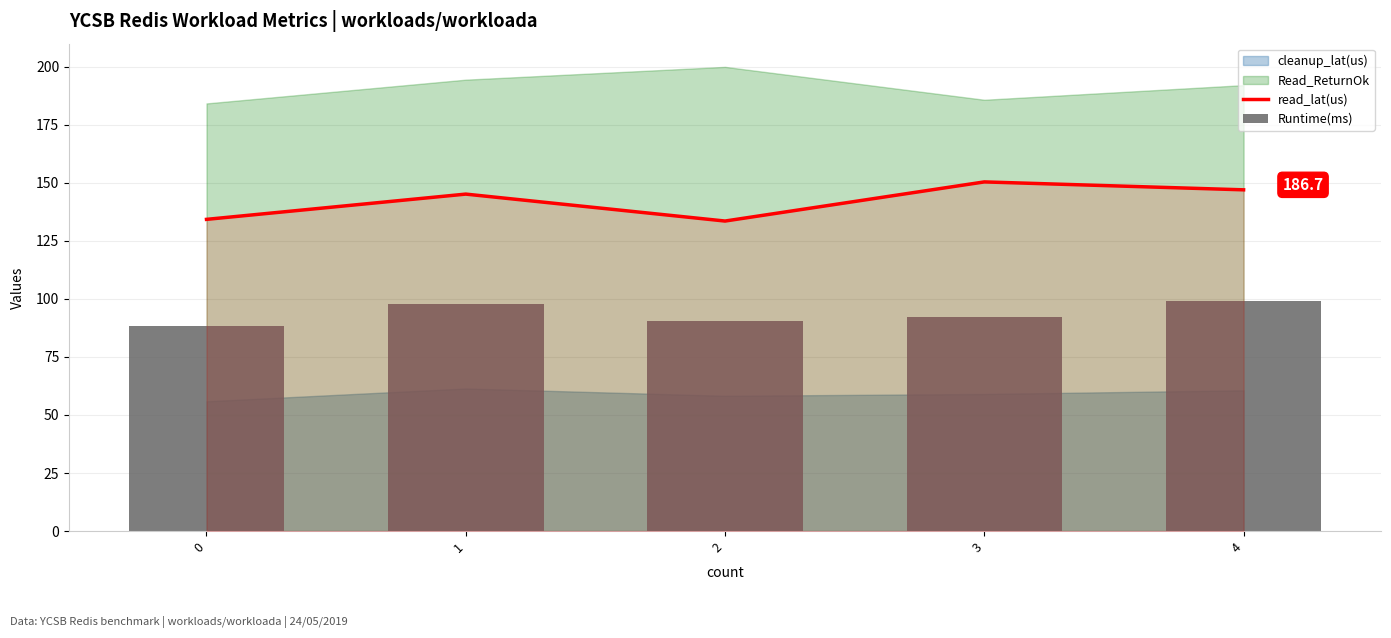

Which series has the largest range (max minus min)?

read_lat(us)